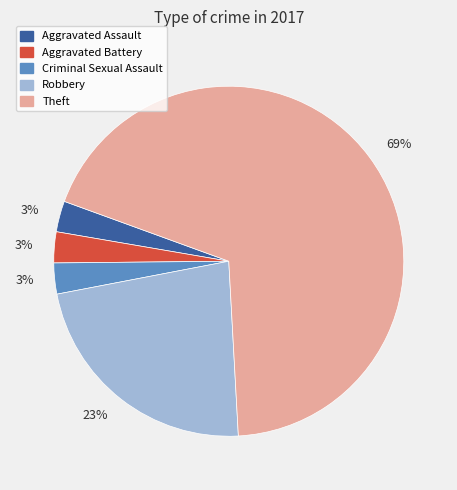

Is Theft the majority of the pie?

Yes